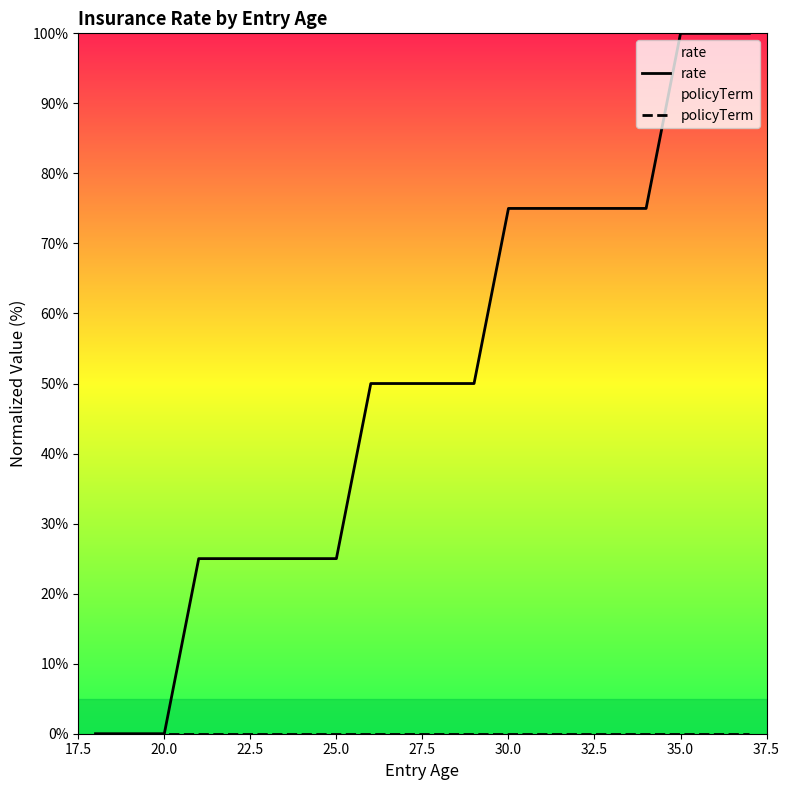

What is the maximum value shown in the chart?

100